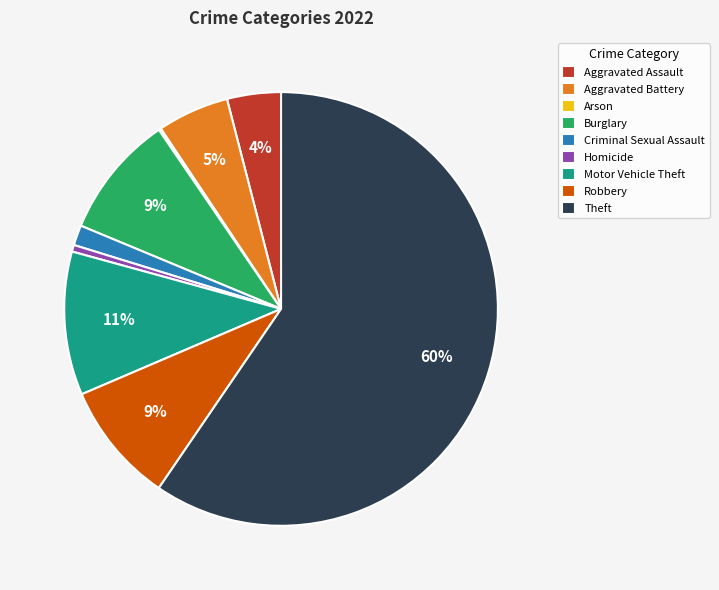

Is the sum of Theft and Burglary greater than half?

Yes